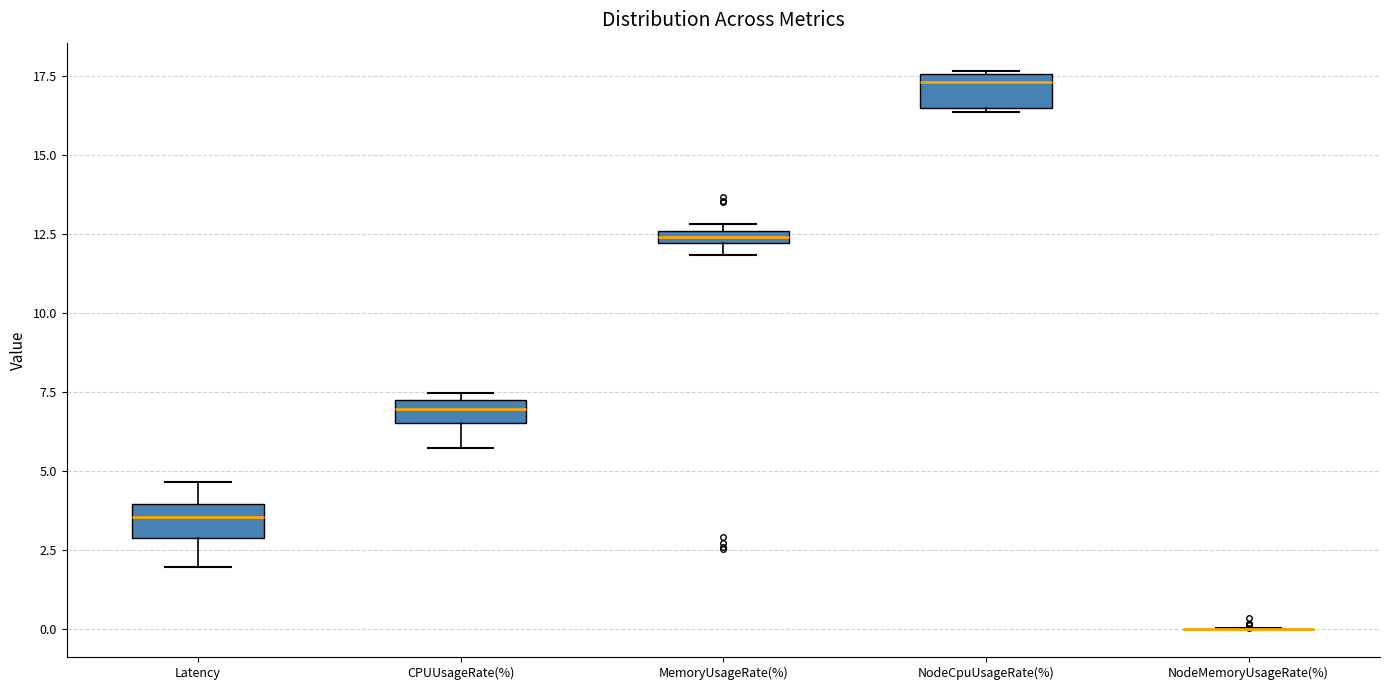

Where is the lower edge of the box for MemoryUsageRate(%) on the y-axis? The values are not printed on the chart, so give them approximately, as read against the axis.

12.0